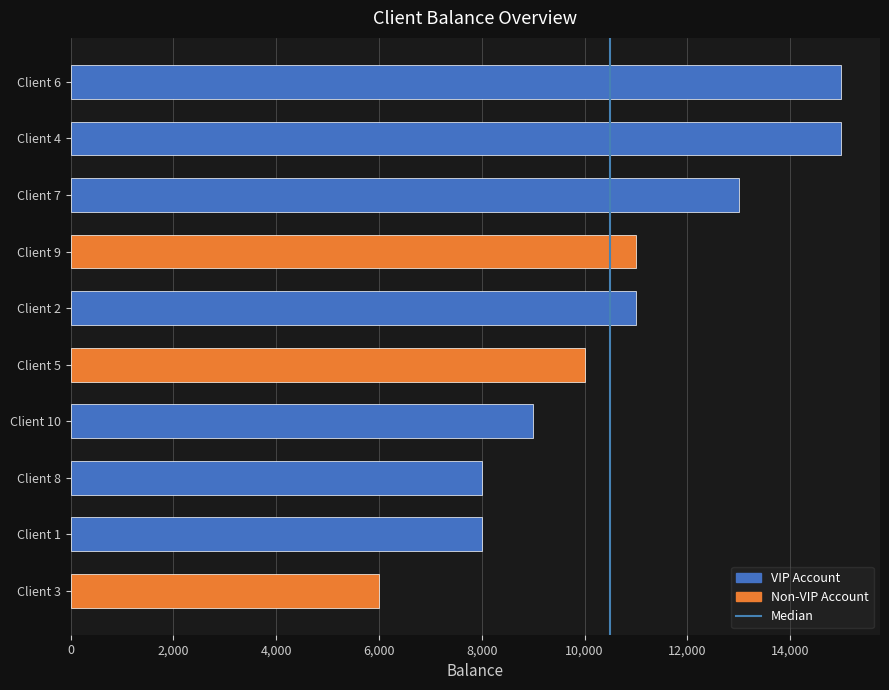

How many bars are there in total?

10